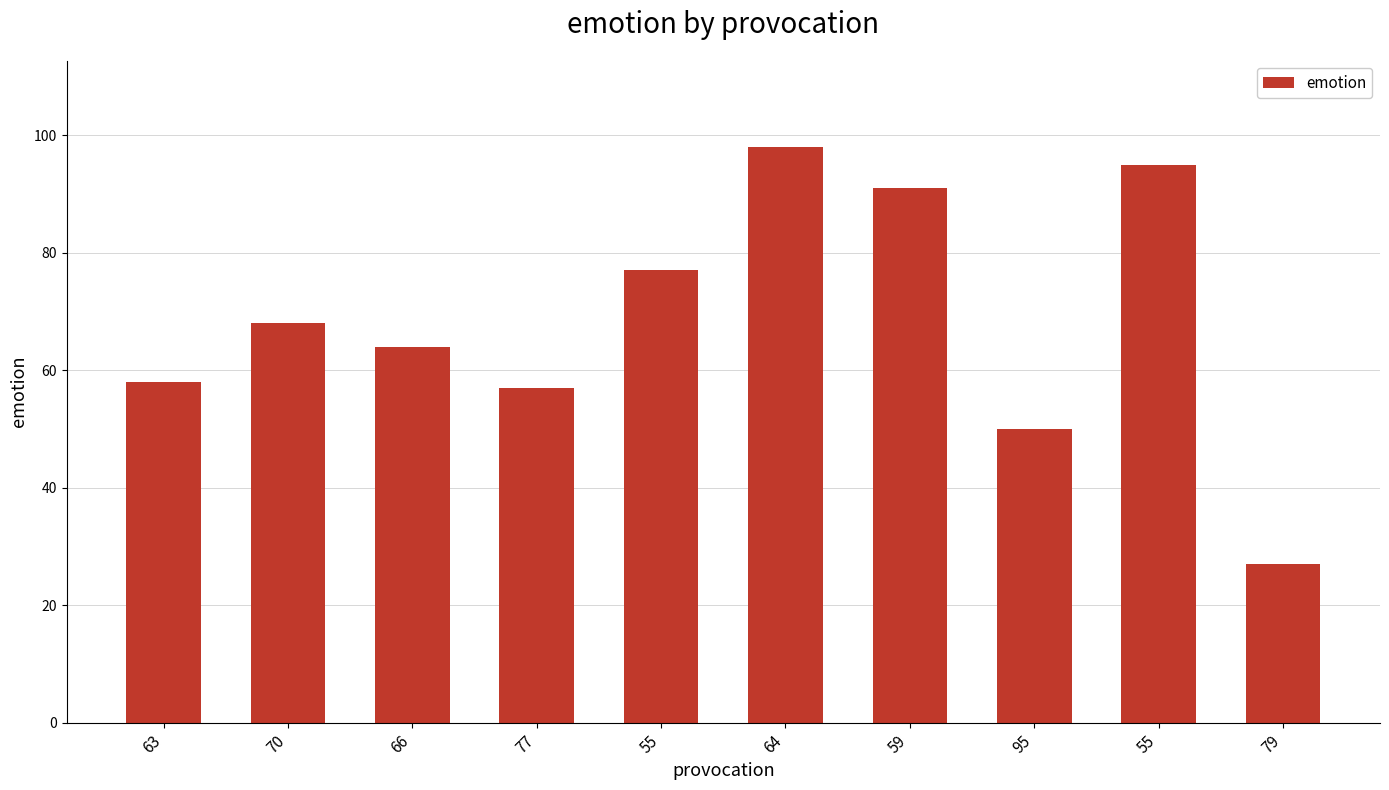

Count the number of data series in this chart.

1